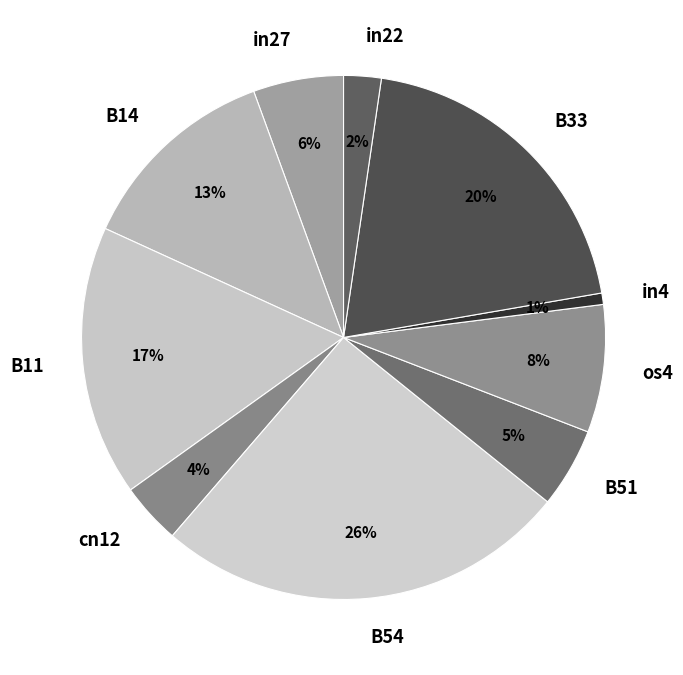

Rank the categories by value from highest to lowest.

B54, B33, B11, B14, os4, in27, B51, cn12, in22, in4